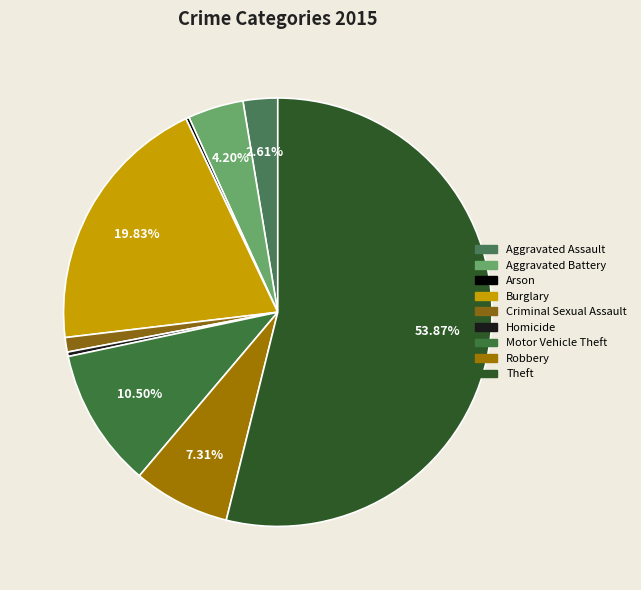

What percentage do Robbery and Motor Vehicle Theft together represent?

17.8%